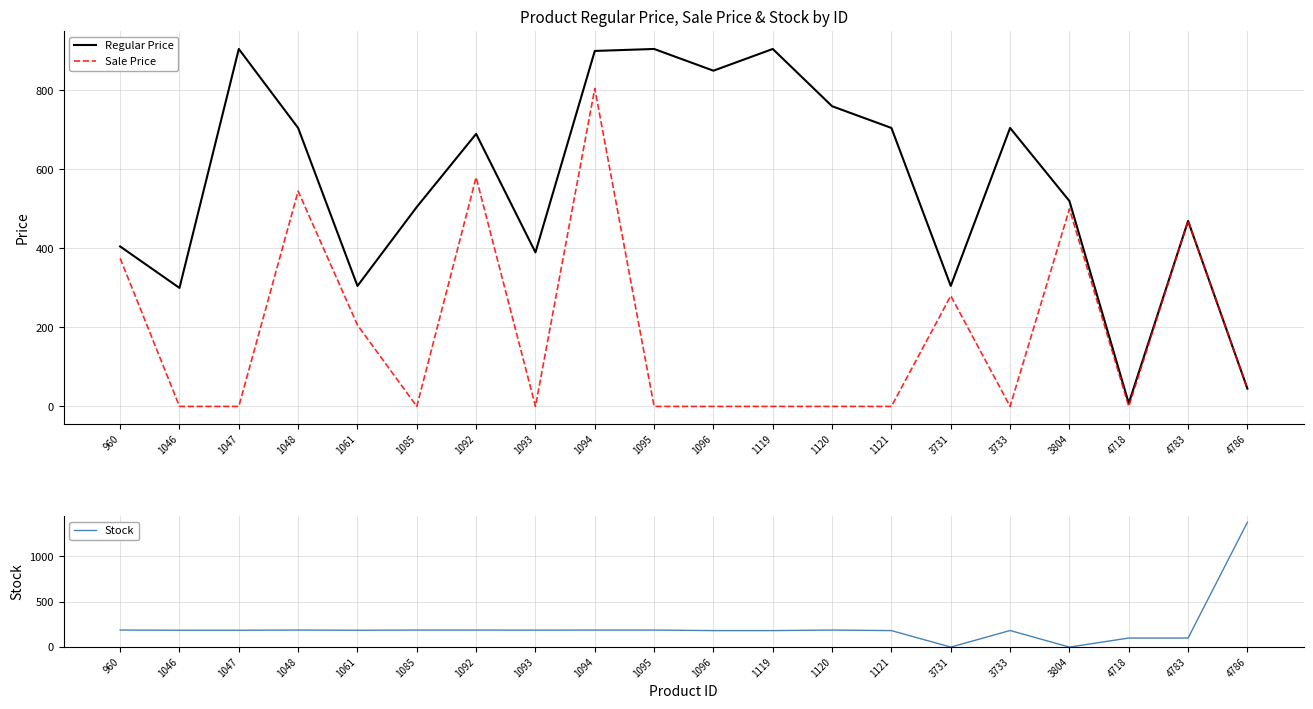

What is the greatest value displayed?

1377.0